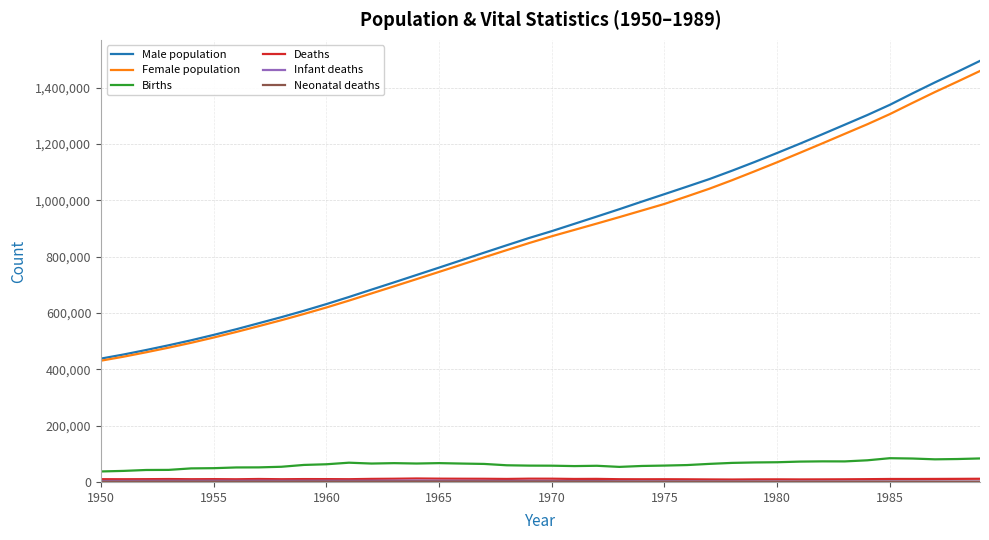

Which series has the widest spread of values?

Male population